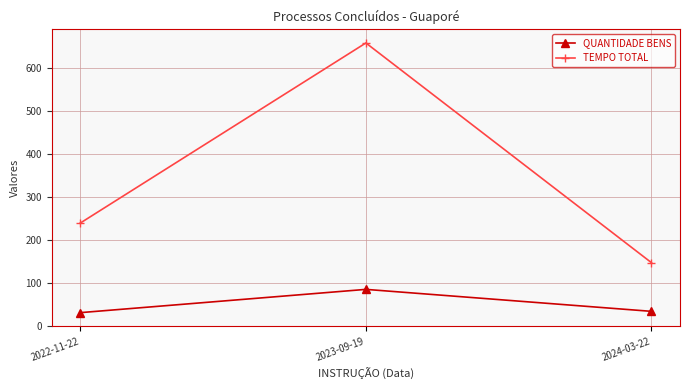

List the series in order of their peak value, highest first.

TEMPO TOTAL, QUANTIDADE BENS